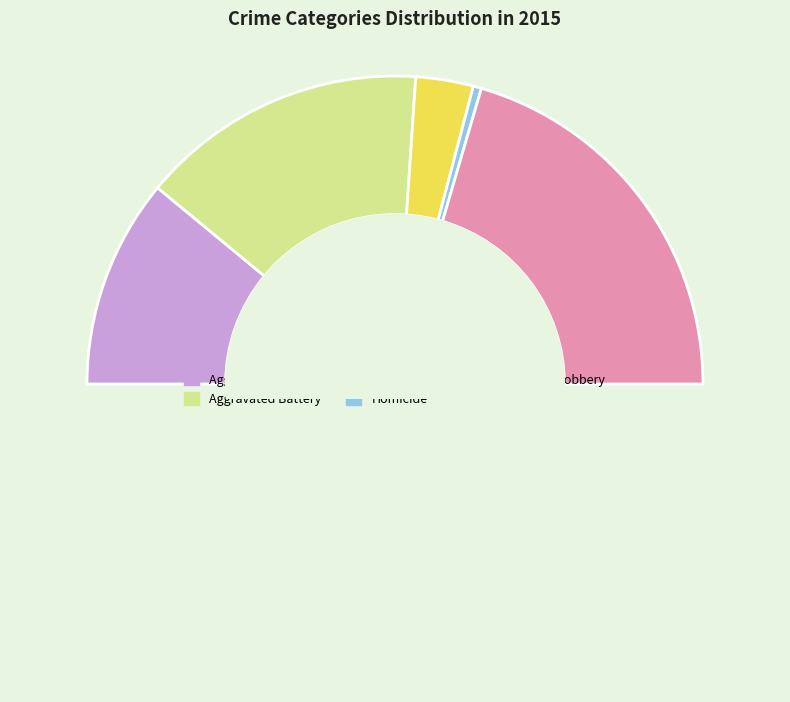

What is the smallest slice in the pie chart?

Homicide